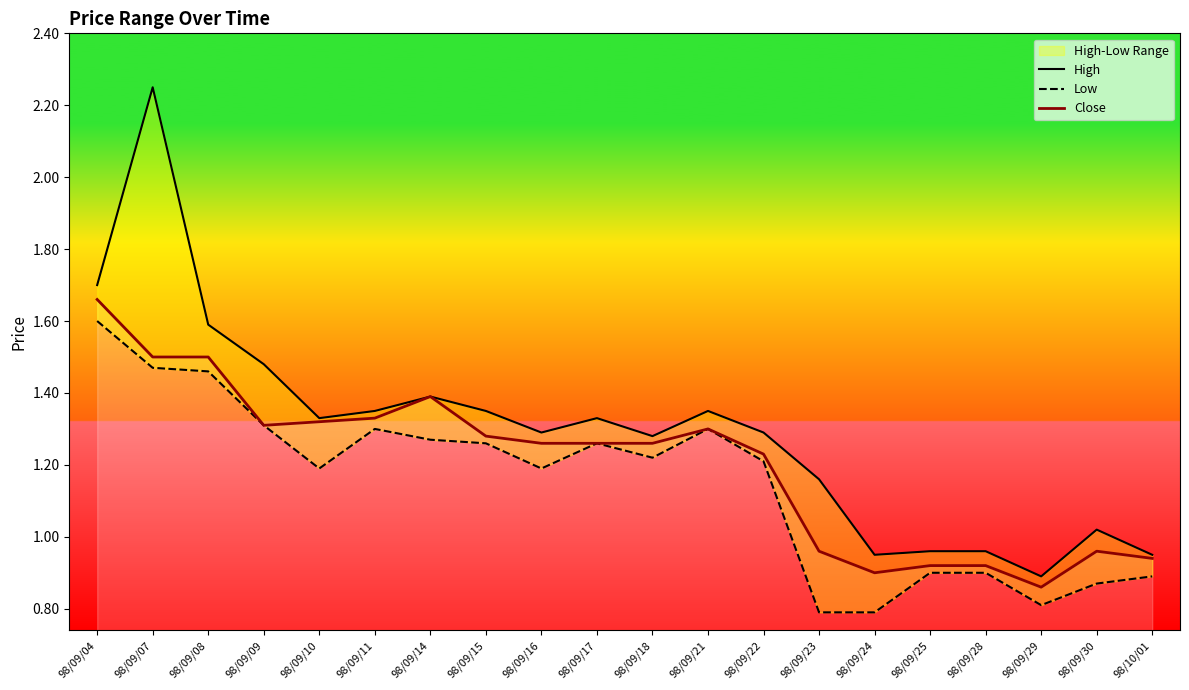

At which label does High reach its peak?

98/09/07